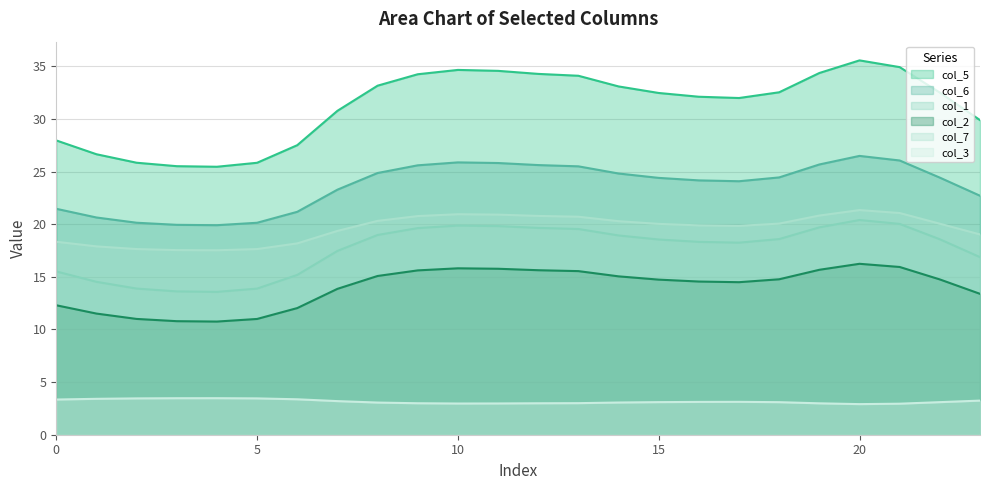

Does the chart display data point markers on the line(s)?

No